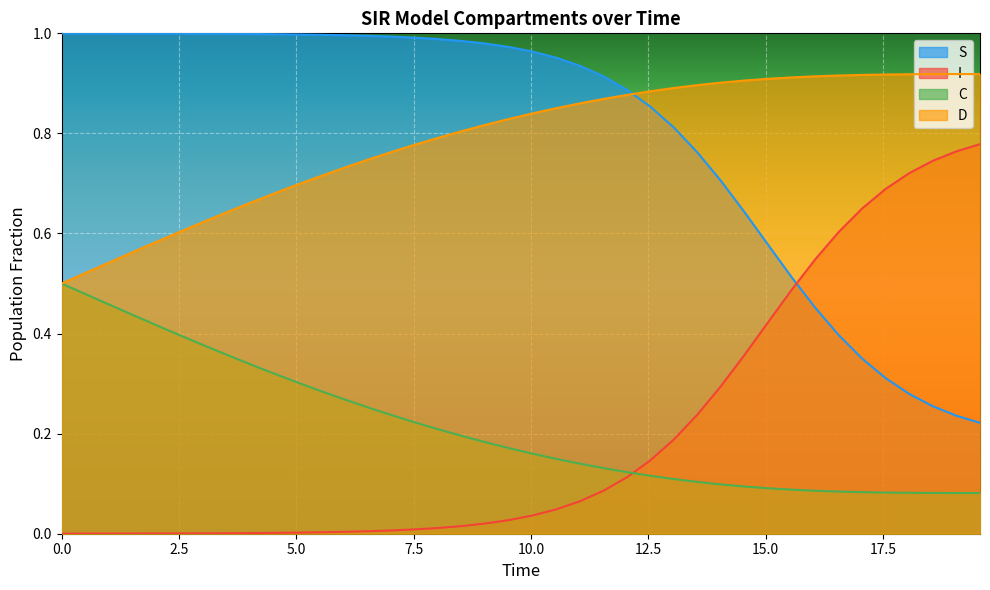

How many C values are between 0 and 1?

40